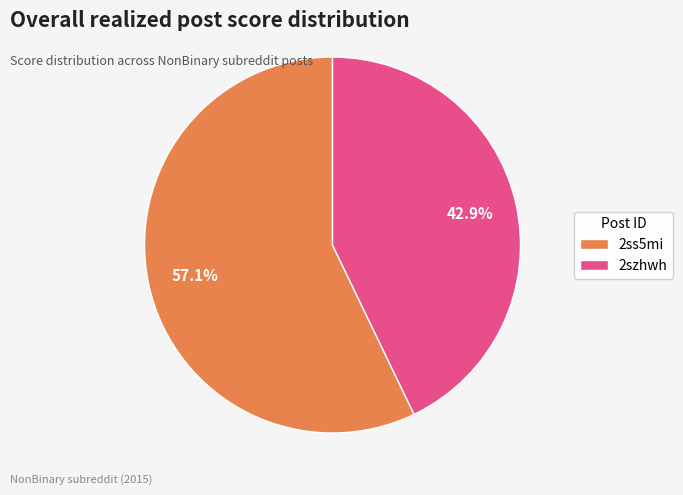

Which category has the biggest portion of the pie?

2ss5mi